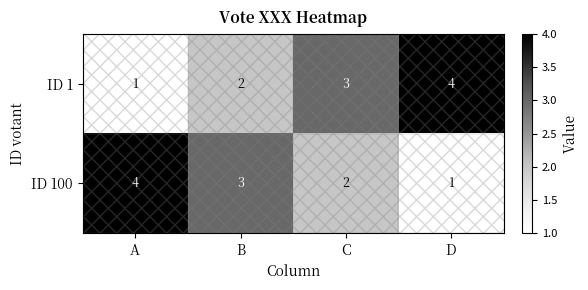

What is the maximum value shown in the chart?

4